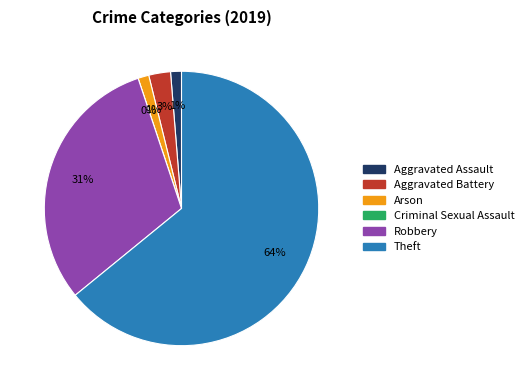

Approximately how many times larger is the value at Theft compared to Aggravated Battery?

25.0